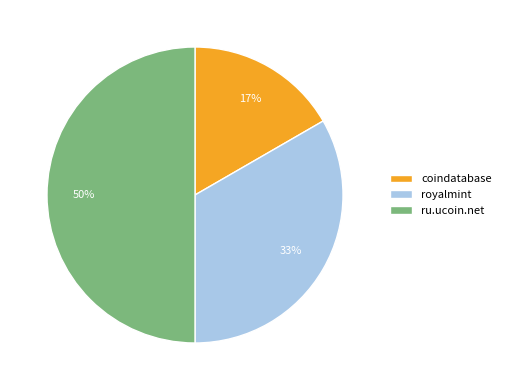

To the nearest percent, what portion does royalmint represent?

33%